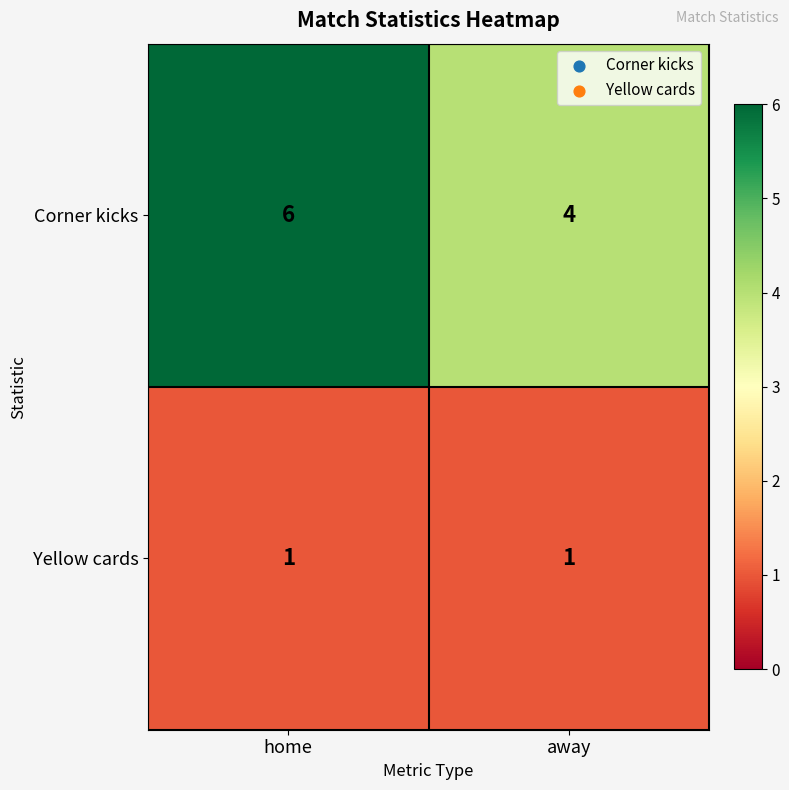

Which label corresponds to the largest value in the chart?

home